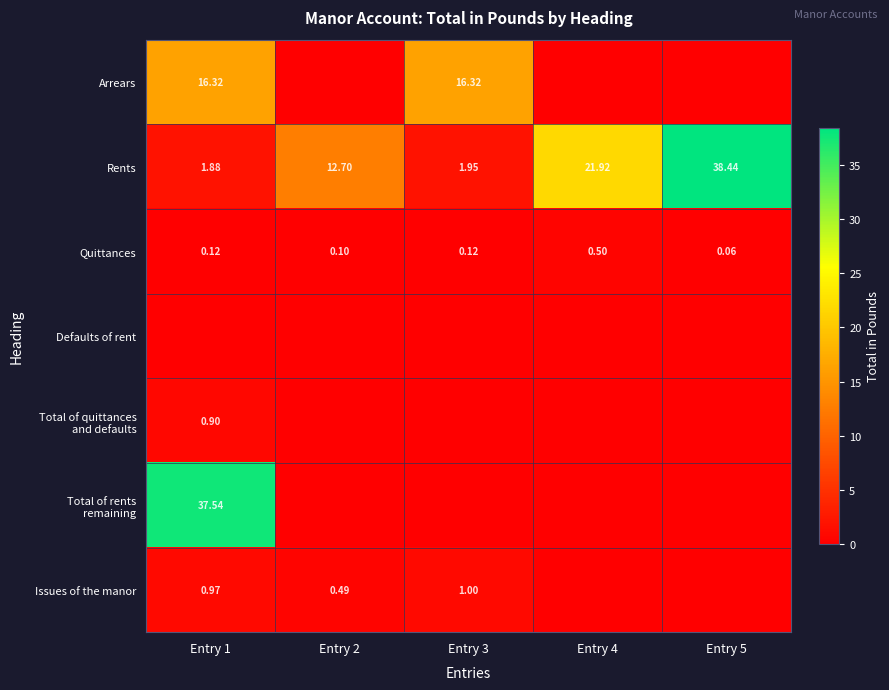

What is the difference between the maximum and minimum values in the Arrears series?

16.3